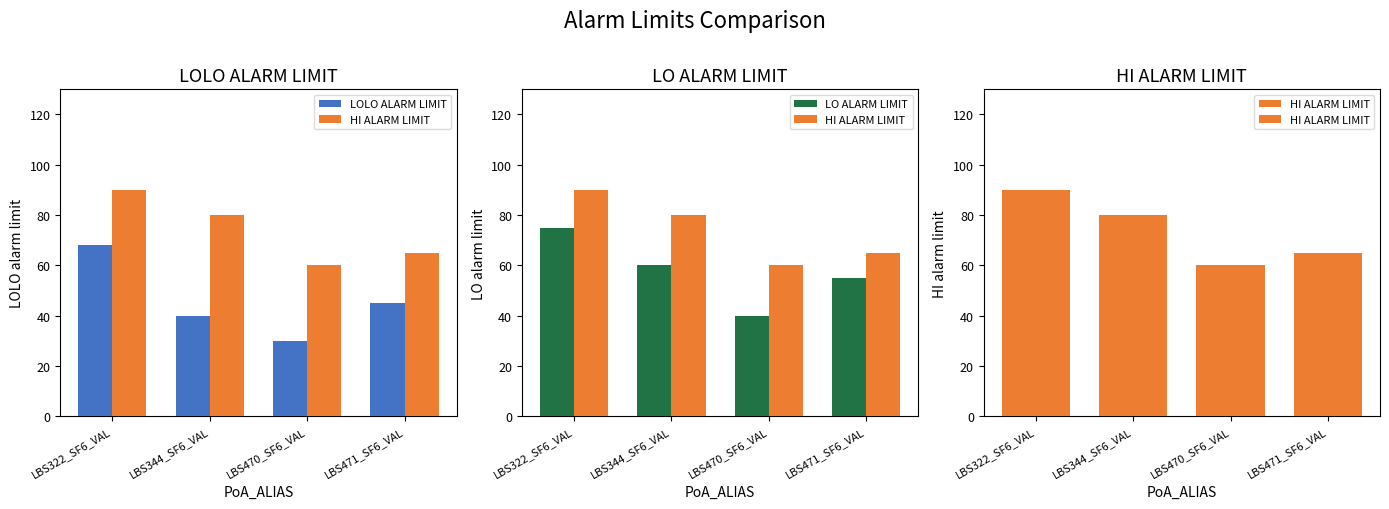

What is the approximate value of HI ALARM LIMIT at LBS322_SF6_VAL, to the nearest 10?

90